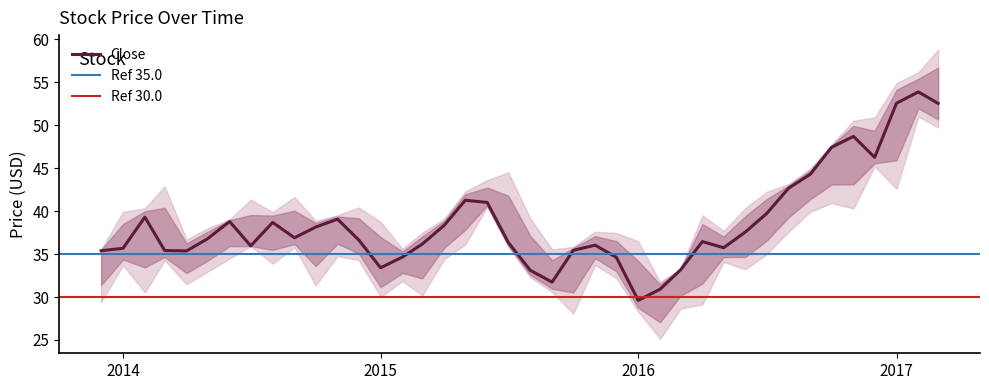

Does the chart have visible grid lines?

No